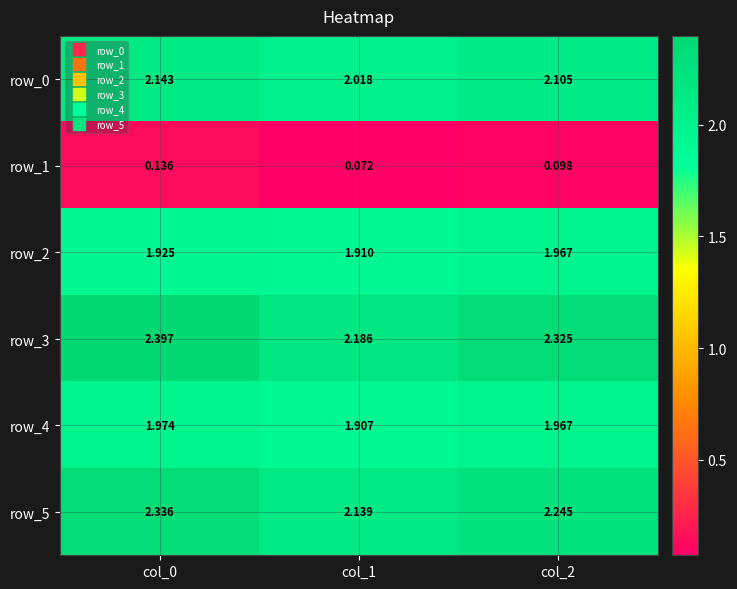

Is the value of row_1 at col_2 greater than the value of row_2 at col_2?

No